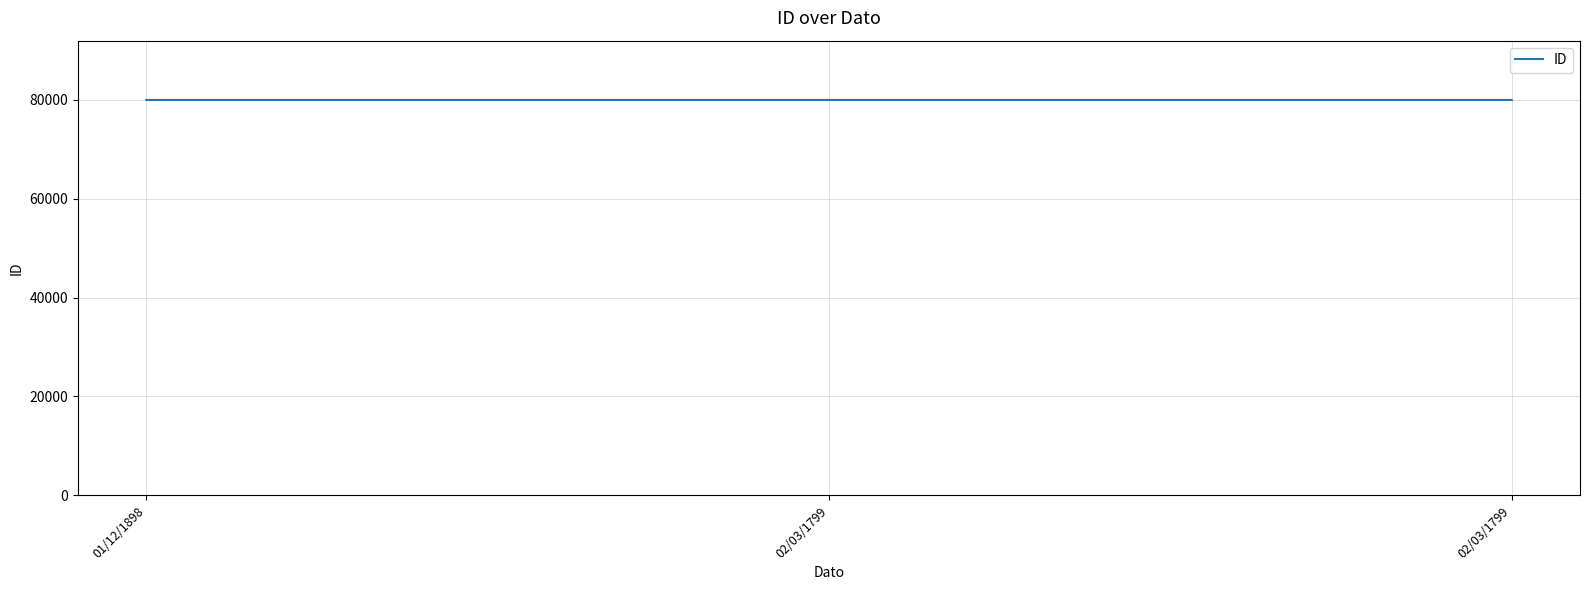

How many lines are shown in the chart?

1